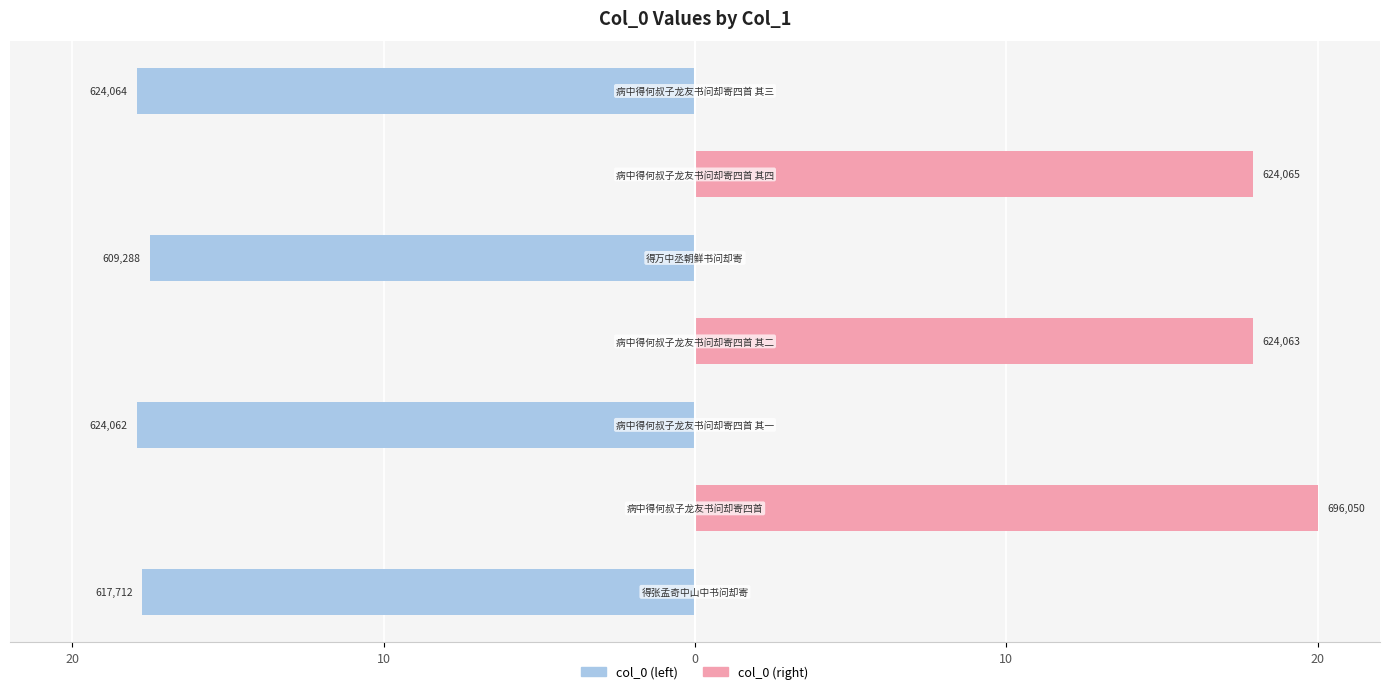

At how many categories does at least one series exceed 13?

3